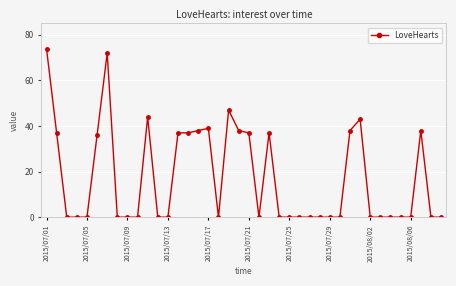

What is the maximum value shown in the chart?

74